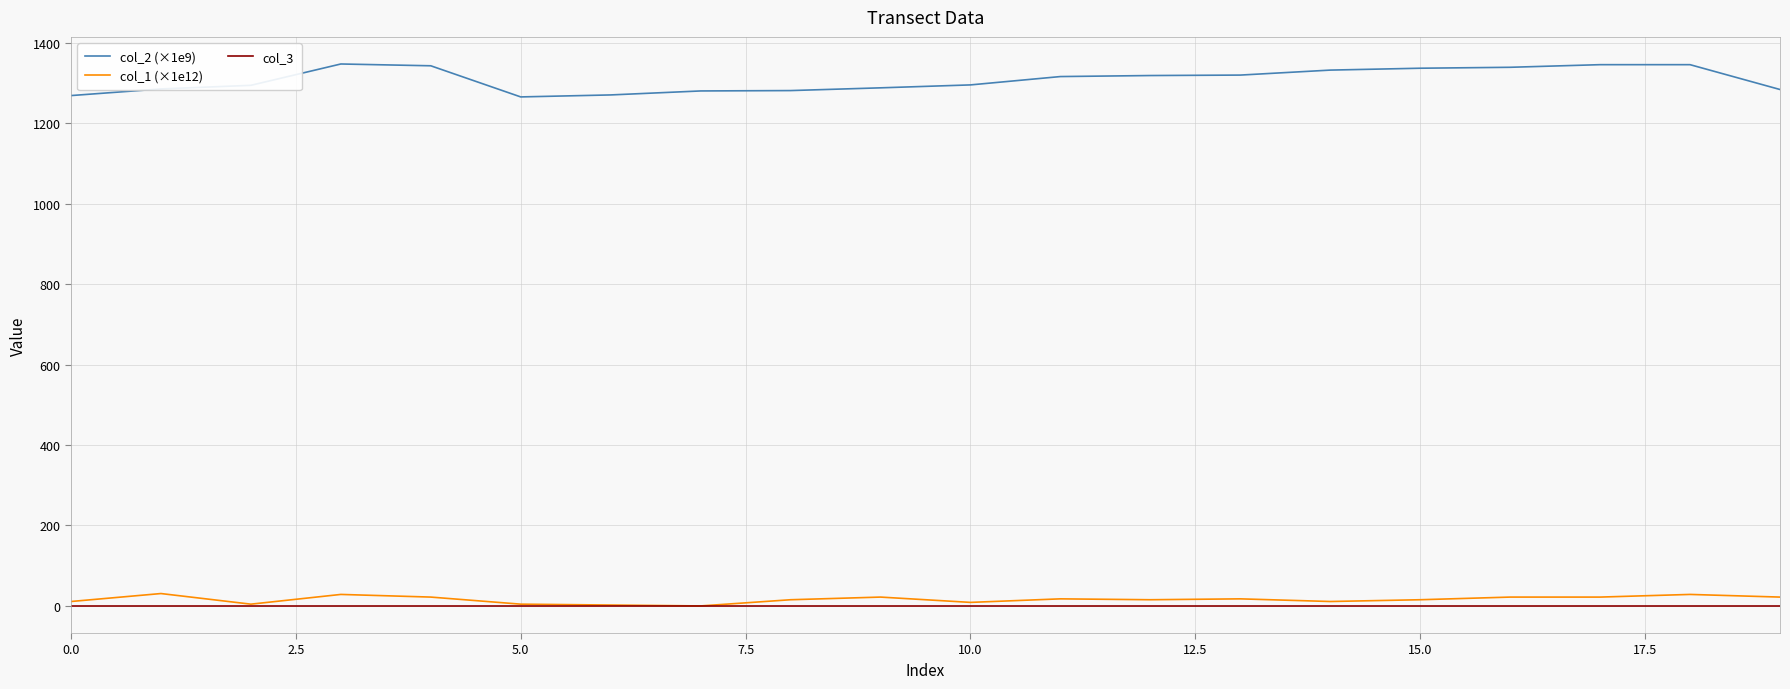

Which series has the largest range (max minus min)?

col_2 (×1e9)